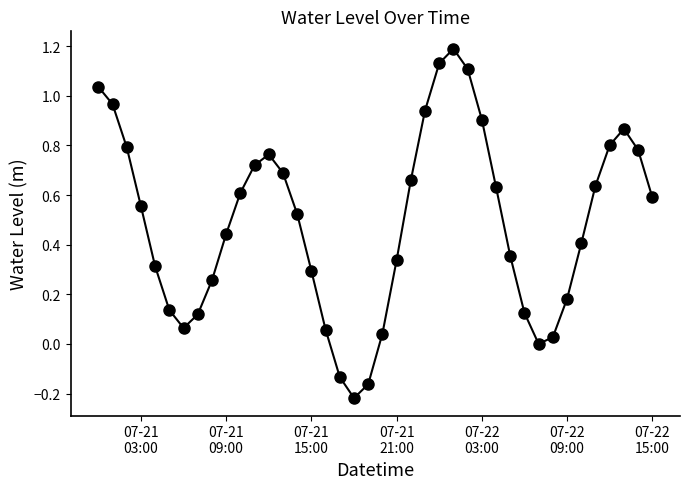

How many interior local valleys (lower than both neighbors) does the data have?

3